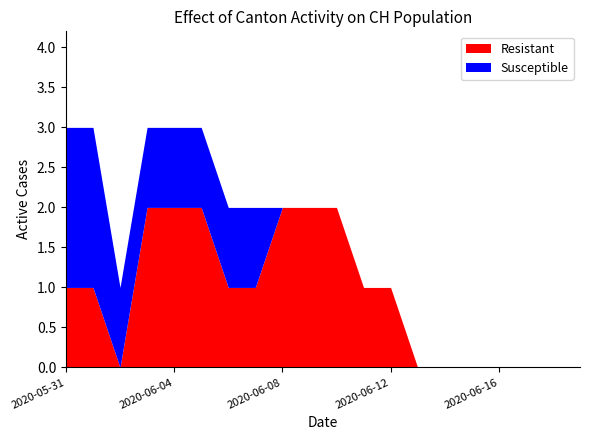

True or false: ZH has a value of 0 at 2020-06-02.

False